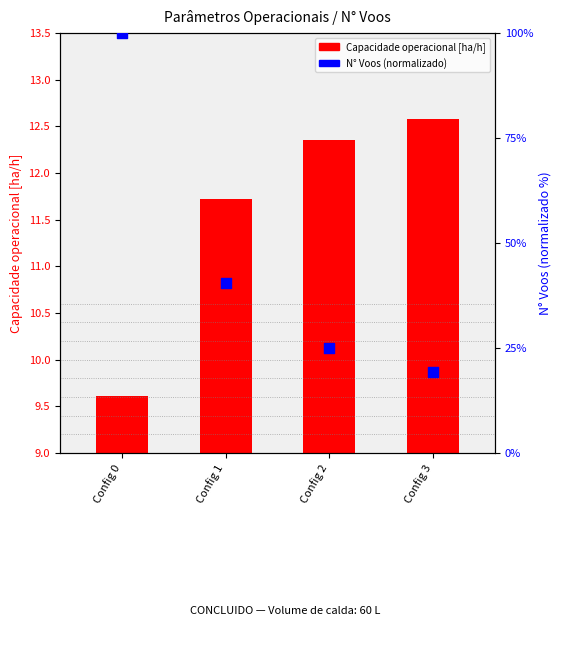

Approximately how many times larger is the value at Config 0 compared to Config 1?

2.5